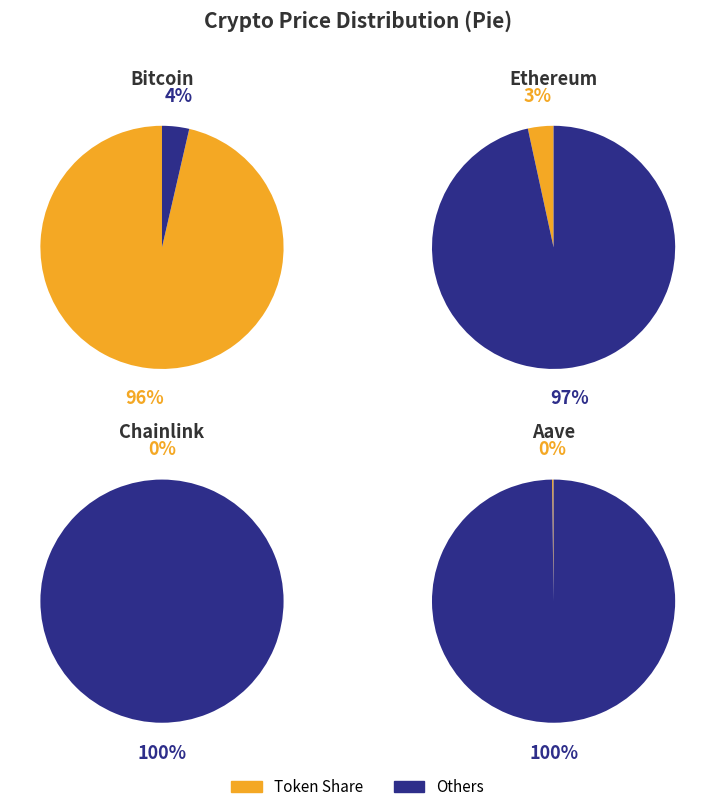

Count the number of slices in the pie.

4